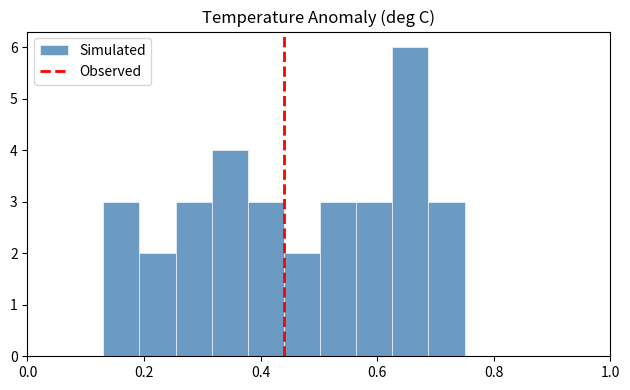

Read against the x-axis, roughly where is the centre of the tallest bar?

0.66